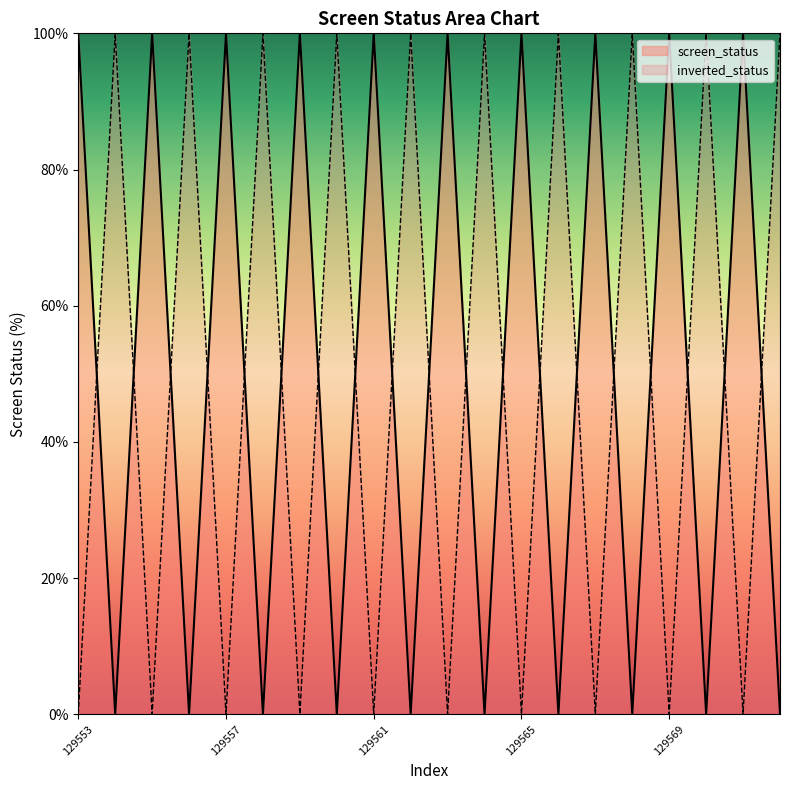

Rank the categories by value from lowest to highest.

129554, 129556, 129558, 129560, 129562, 129564, 129566, 129568, 129570, 129572, 129553, 129555, 129557, 129559, 129561, 129563, 129565, 129567, 129569, 129571